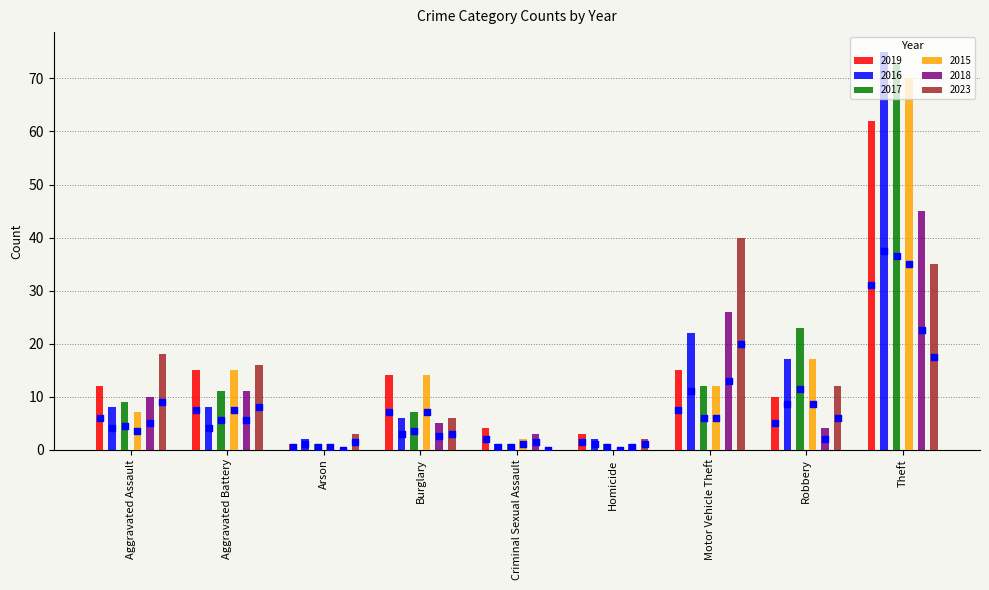

At which category is the sum across all series the highest?

Theft